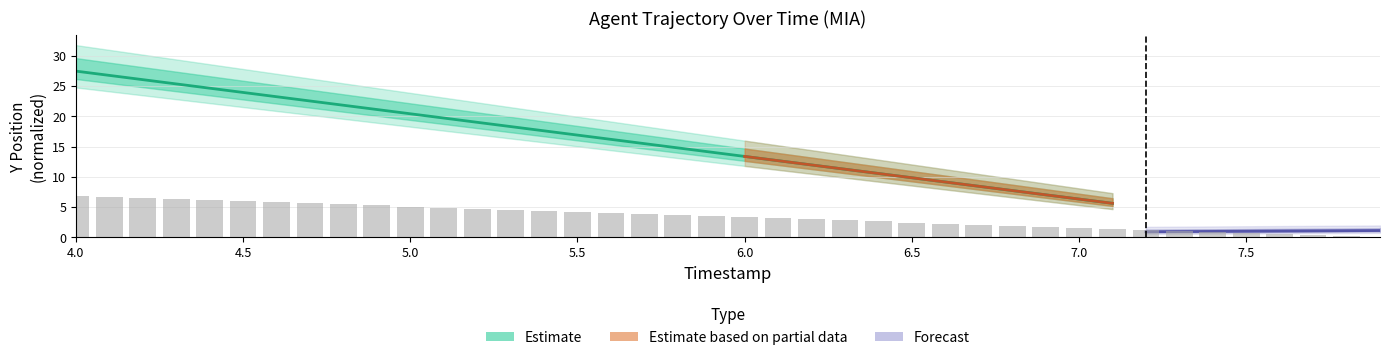

Rank the categories by value from highest to lowest.

4.0, 4.1, 4.2, 4.3, 4.4, 4.5, 4.6, 4.7, 4.8, 4.9, 5.0, 5.1, 5.2, 5.3, 5.4, 5.5, 5.6, 5.7, 5.8, 5.9, 6.0, 6.1, 6.2, 6.3, 6.4, 6.5, 6.6, 6.7, 6.8, 6.9, 7.0, 7.1, 7.2, 7.3, 7.4, 7.5, 7.6, 7.7, 7.8, 7.9